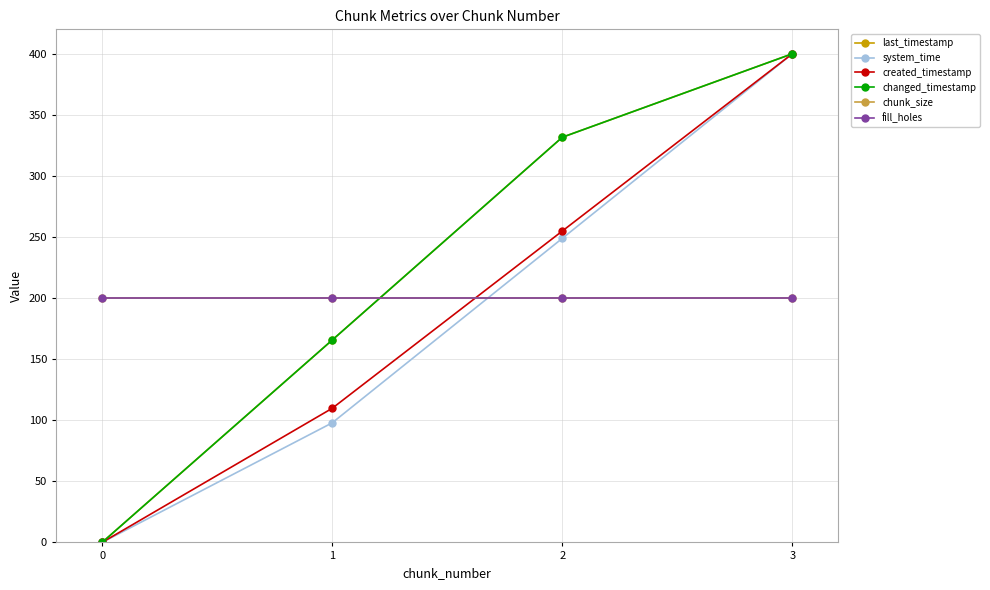

Is this an area chart (filled region under the line)?

No